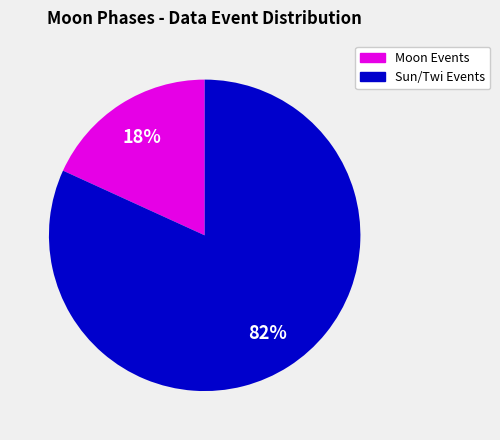

Which category accounts for the majority?

Sun/Twi Events